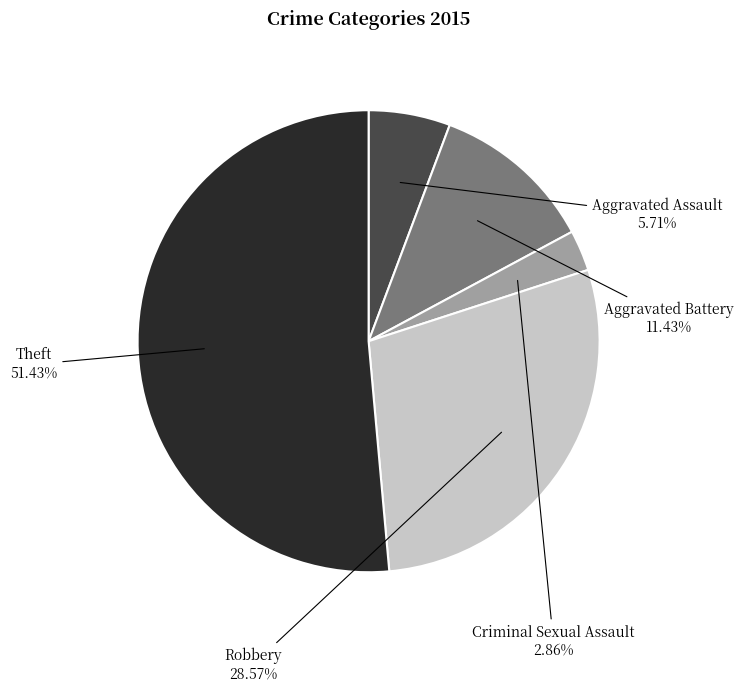

True or false: Criminal Sexual Assault accounts for 3% of the total.

True